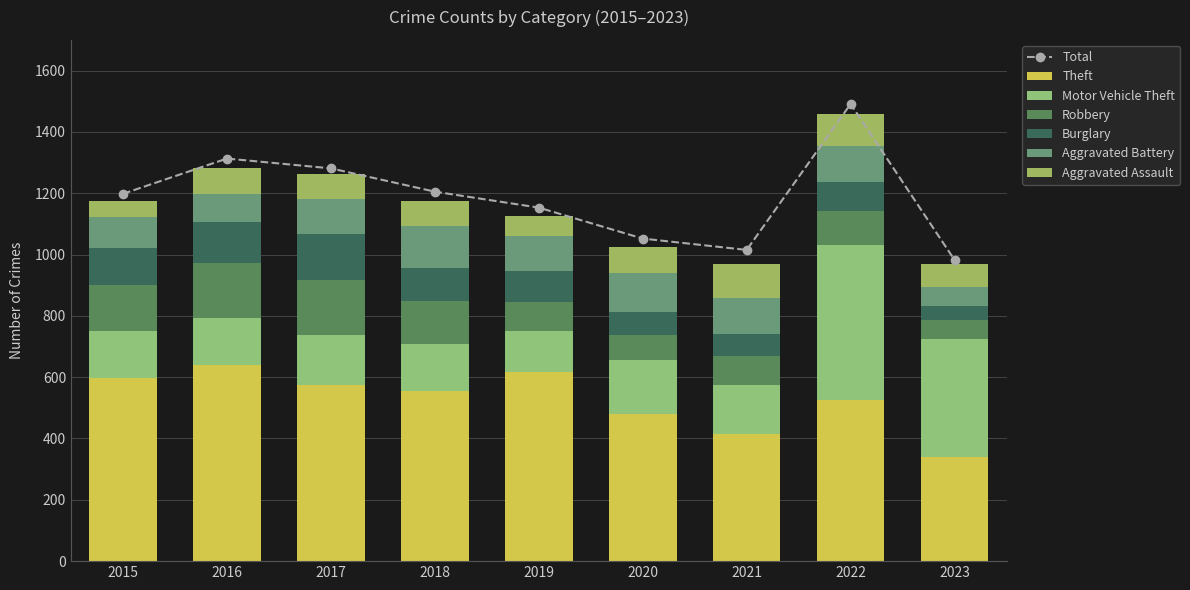

How many data points does each series have?

9